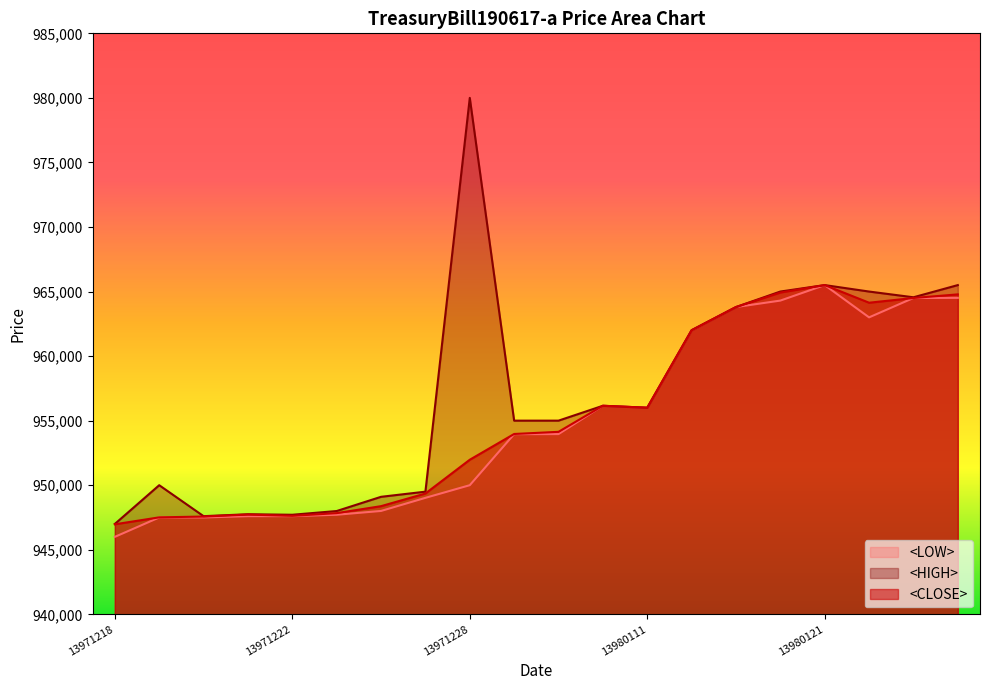

What is the total value across all series at 13971225?

2843549